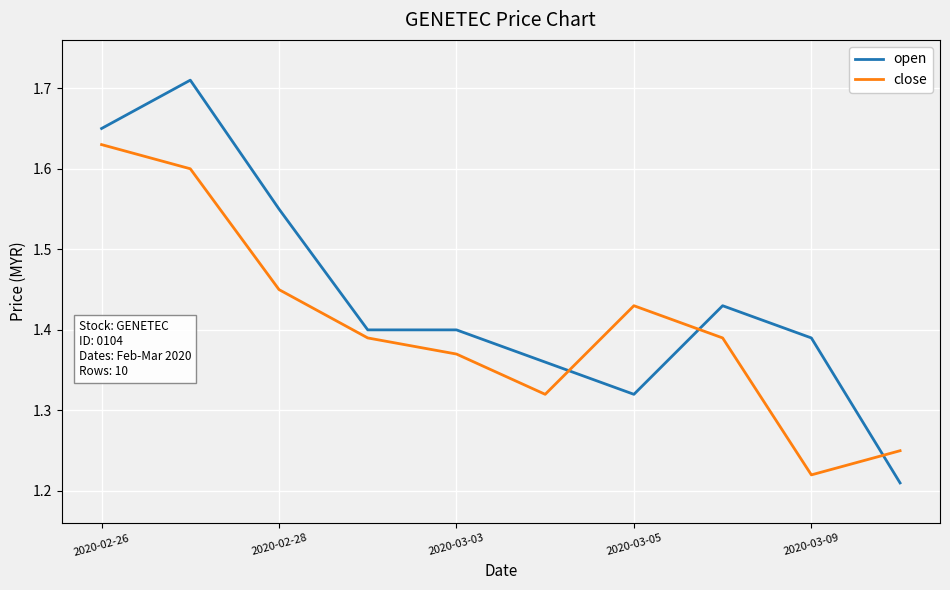

True or false: close and open cross at least once.

True